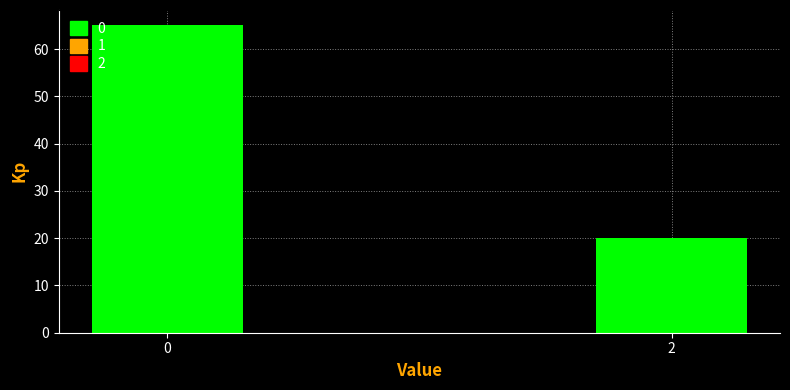

Reading right to left, transcribe all the data shown in this chart.

20	65